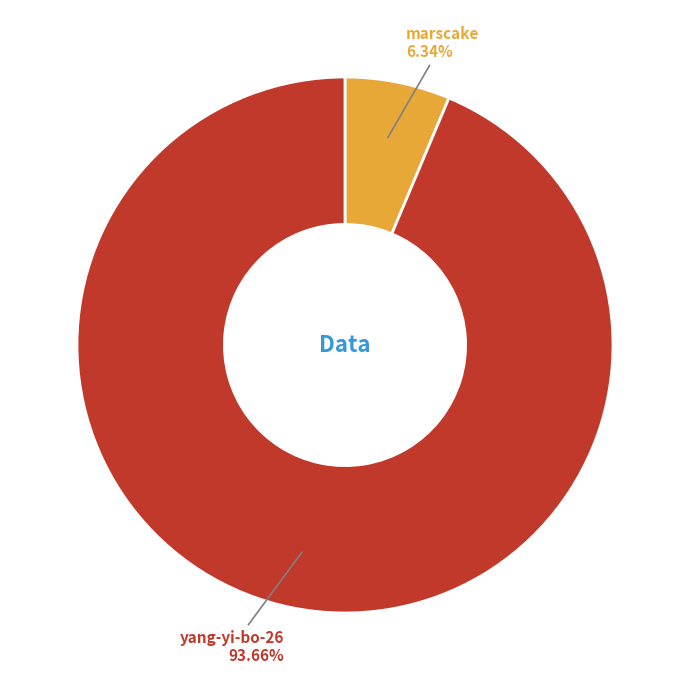

What portion of the pie excludes marscake?

93.7%